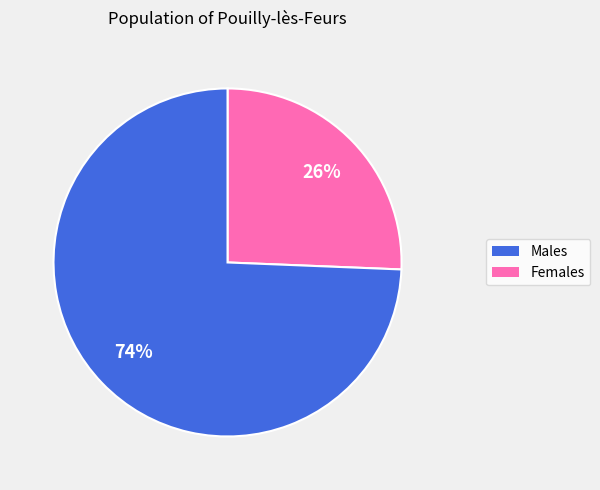

Is there any slice that represents more than half of the pie?

Yes